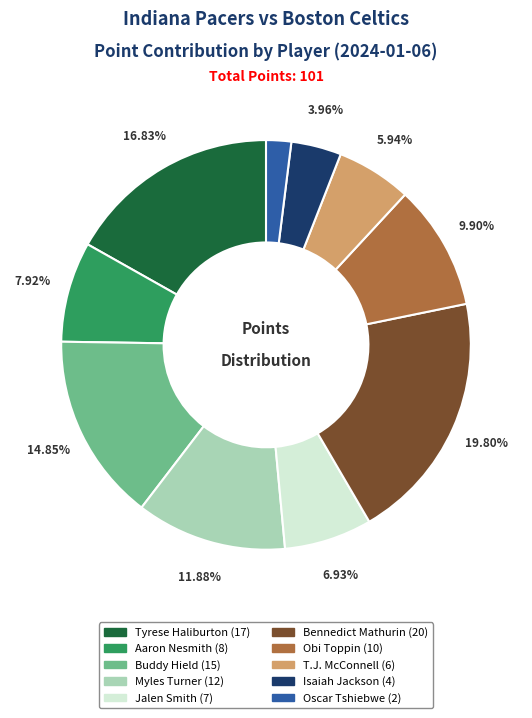

To the nearest percent, what portion does Aaron Nesmith represent?

8%